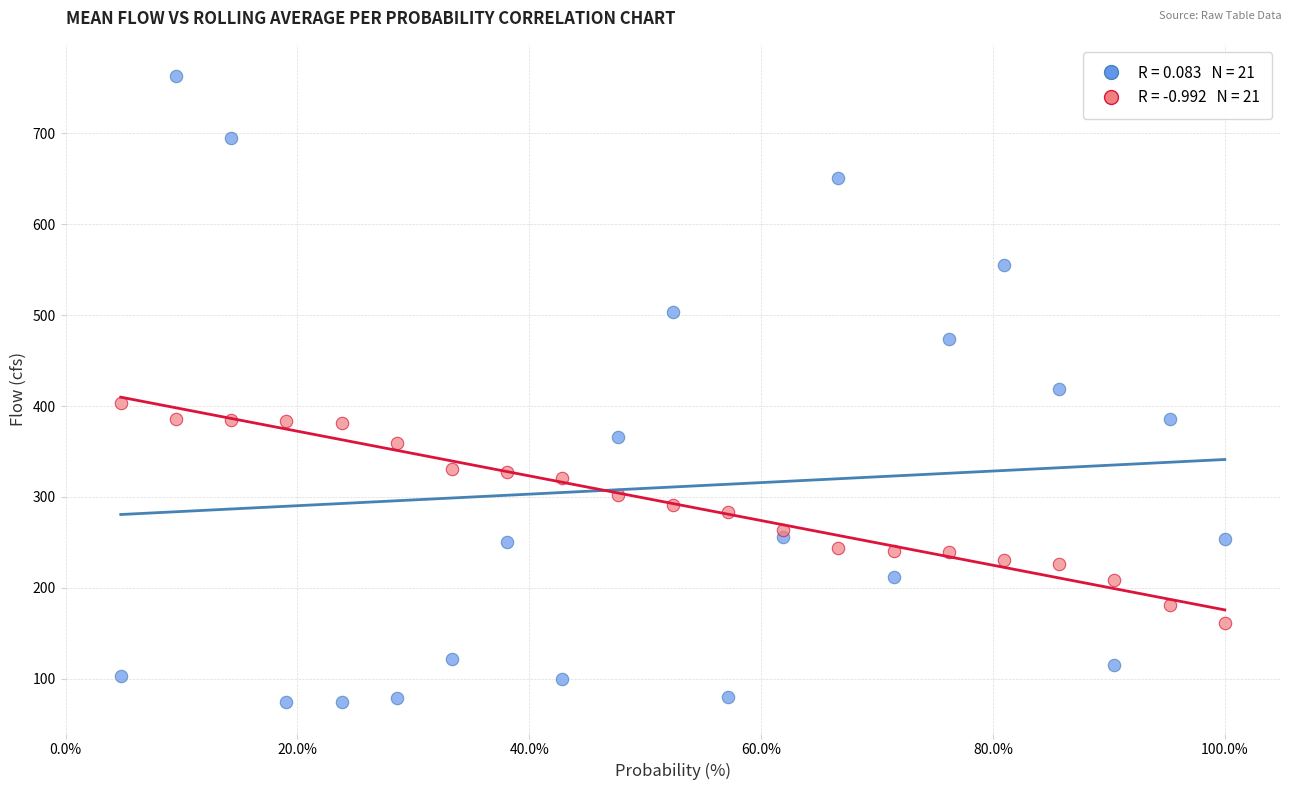

Across all data points, what is the range of X values (max minus min)?

95.2